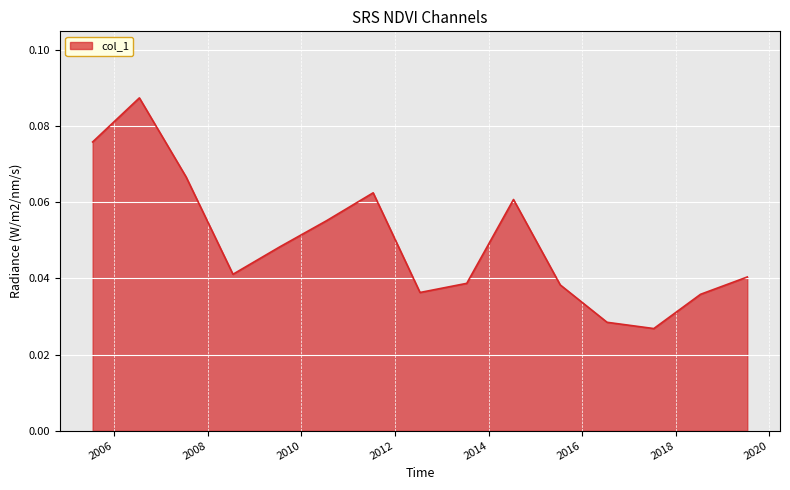

At which category does the data reach its first local peak?

2006-07-15